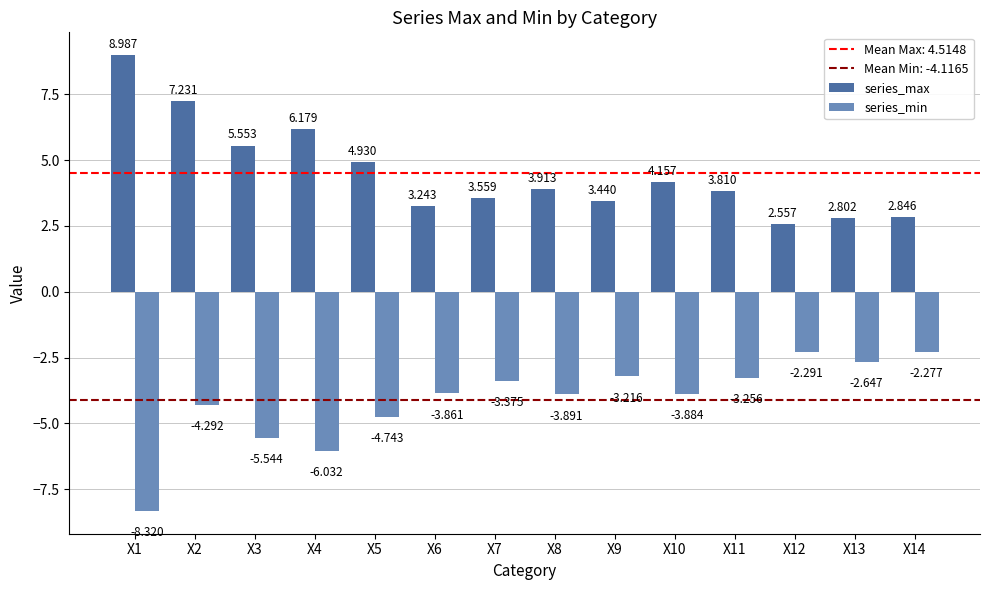

Which category has the highest value across all series?

X1